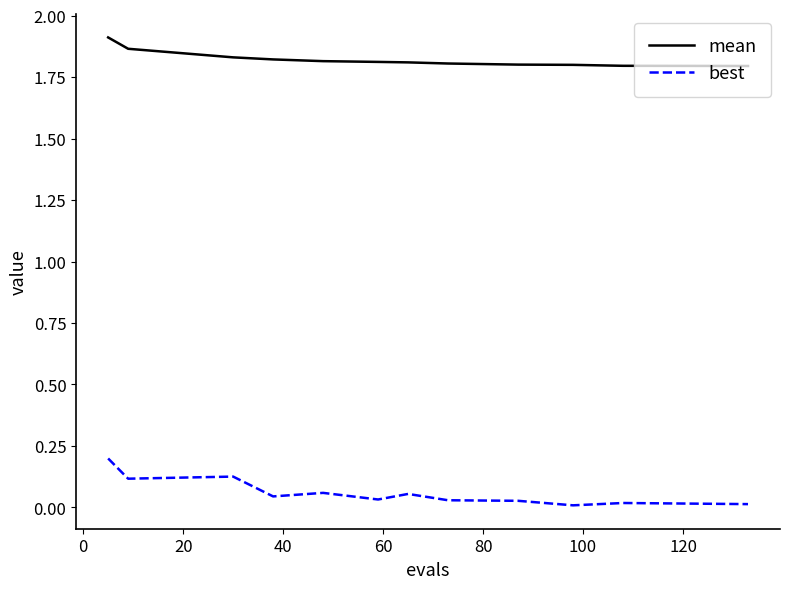

List the series in order of their overall mean, highest first.

mean, best